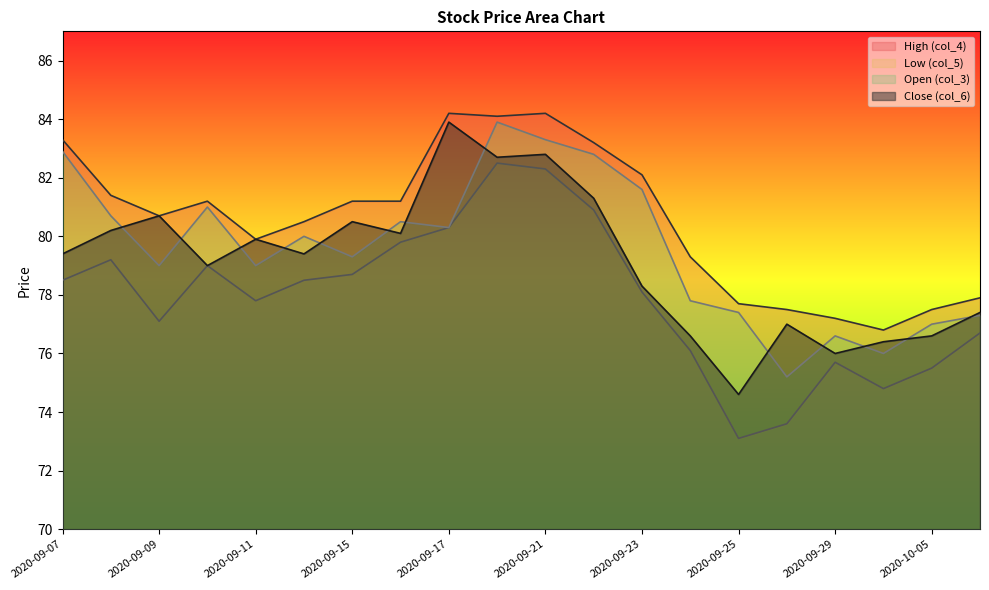

The Close (col_6) series shows 130.9 at 2020-10-05. True or false?

False